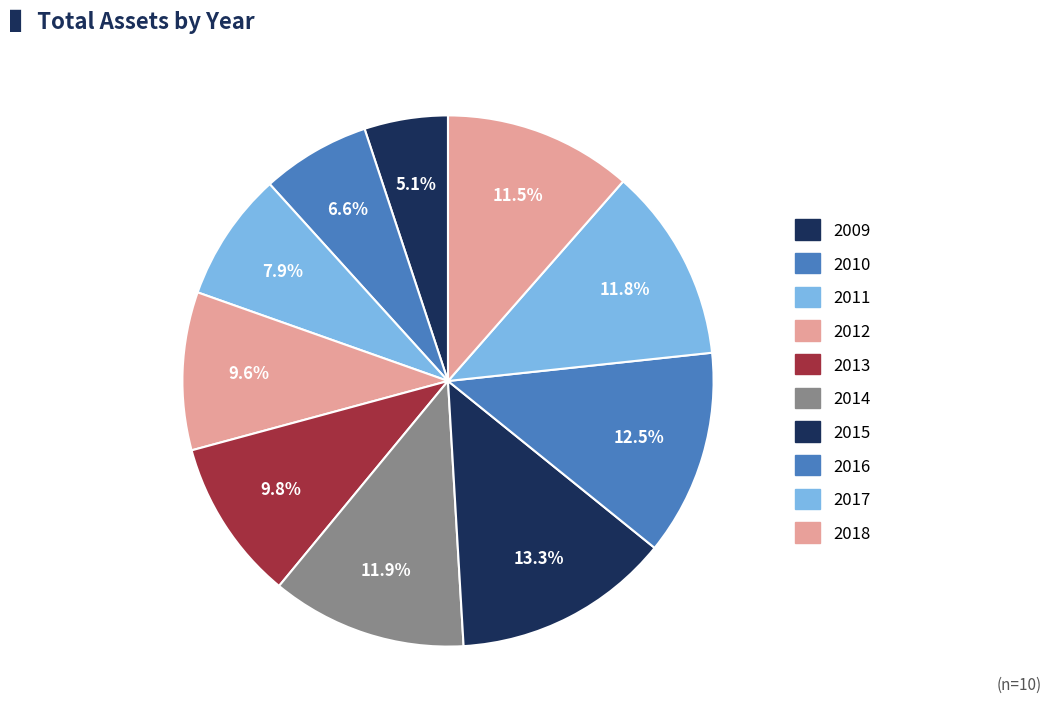

How many segments does this pie chart have?

10